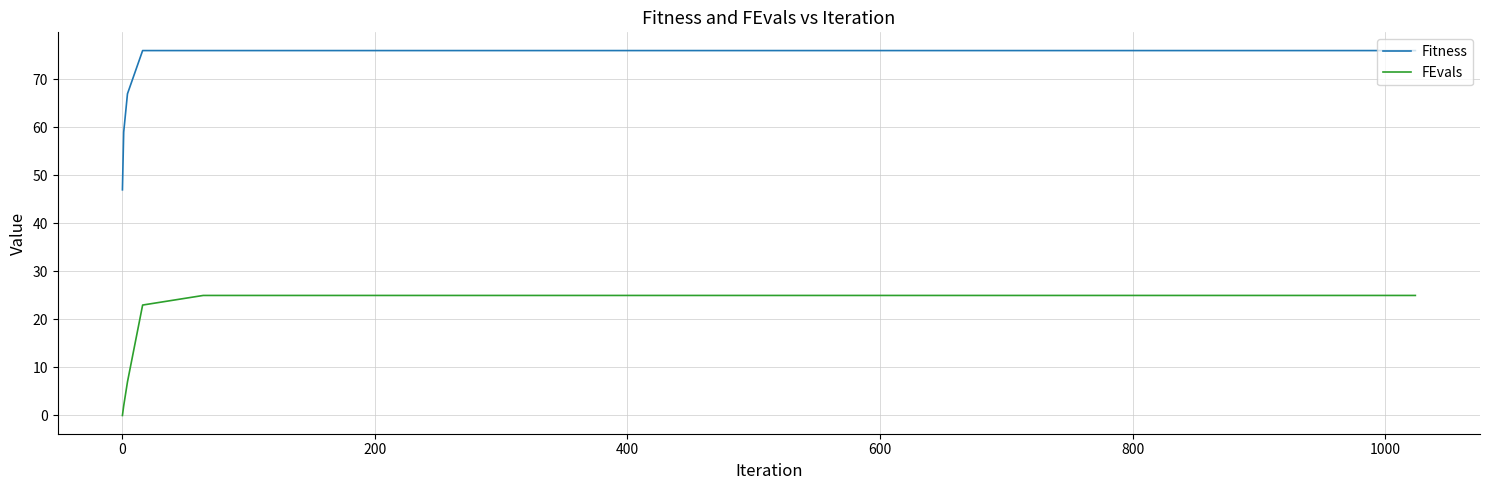

What is the maximum value shown in the chart?

76